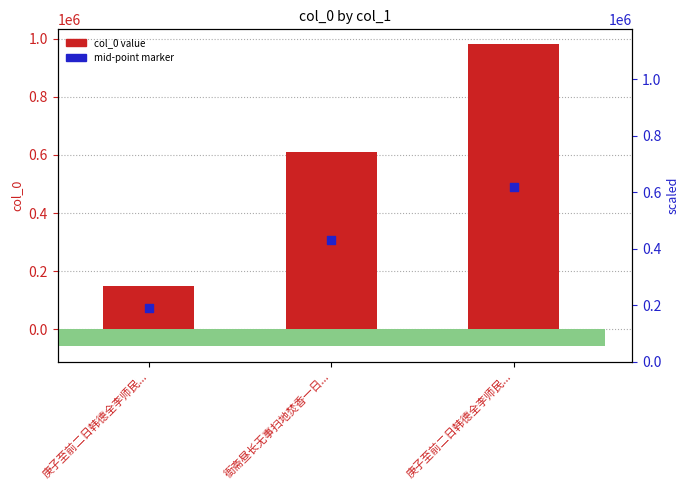

Is the value of mid-point marker at 庚子至前二日韩德全李师民... greater than the value of col_0 value at 庚子至前二日韩德全李师民...?

No